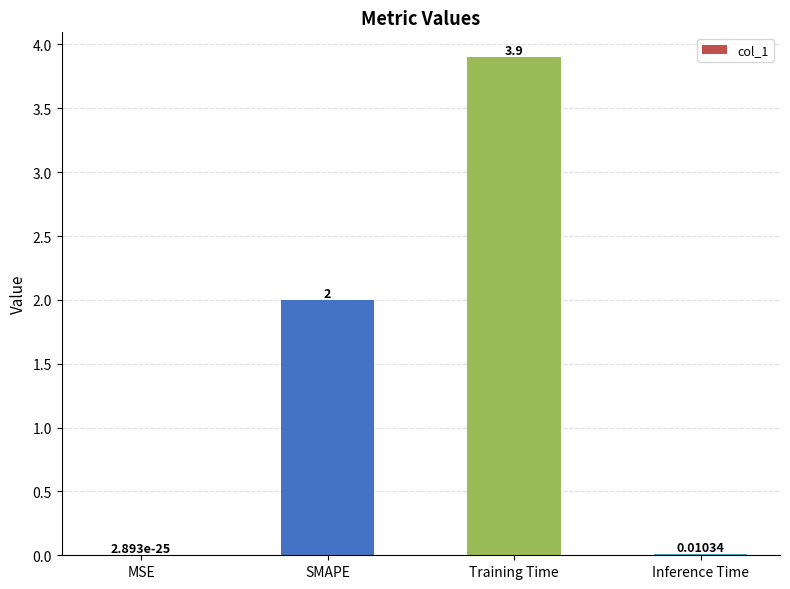

Which category has the highest value across all series?

Training Time